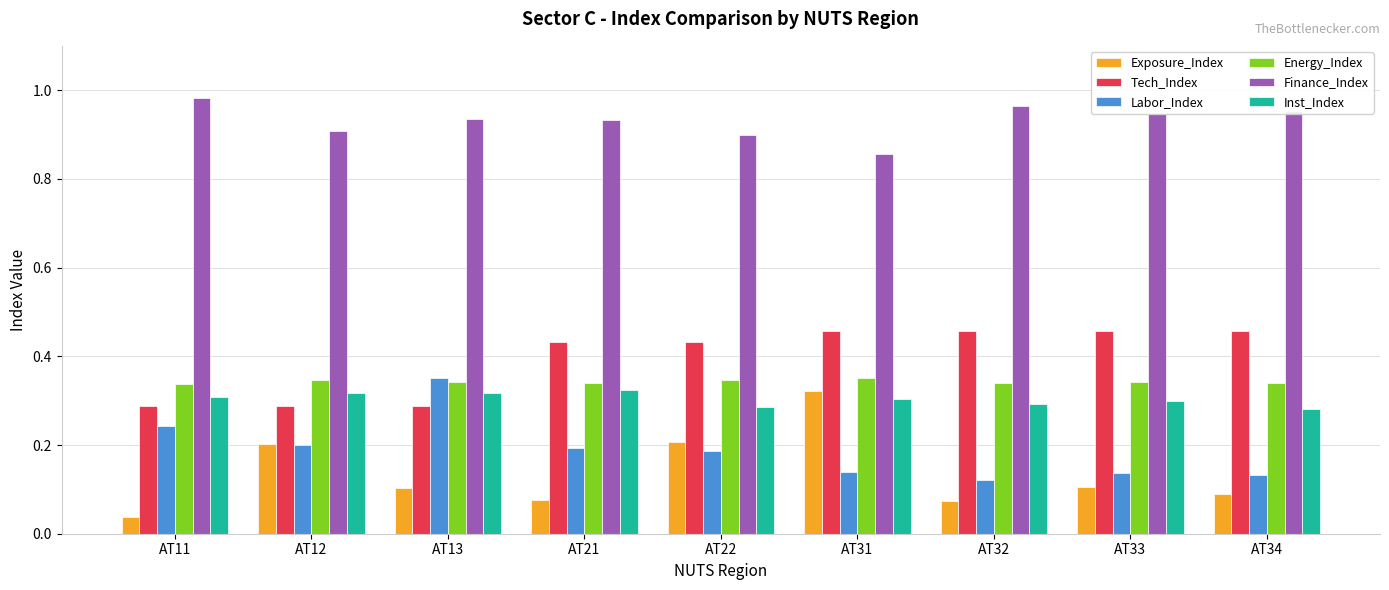

How many series are shown in this chart?

6